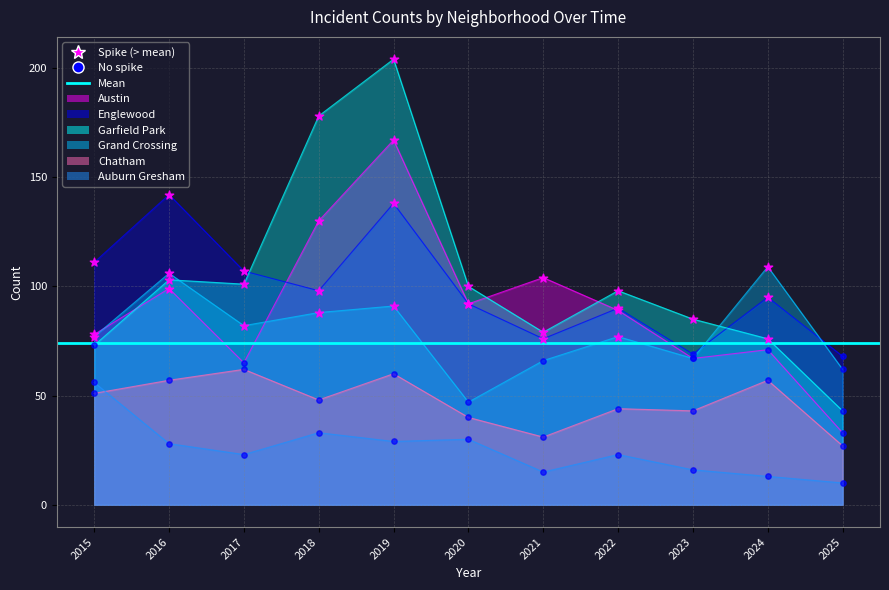

What are all the series names shown in the legend?

Austin, Englewood, Garfield Park, Grand Crossing, Chatham, Auburn Gresham